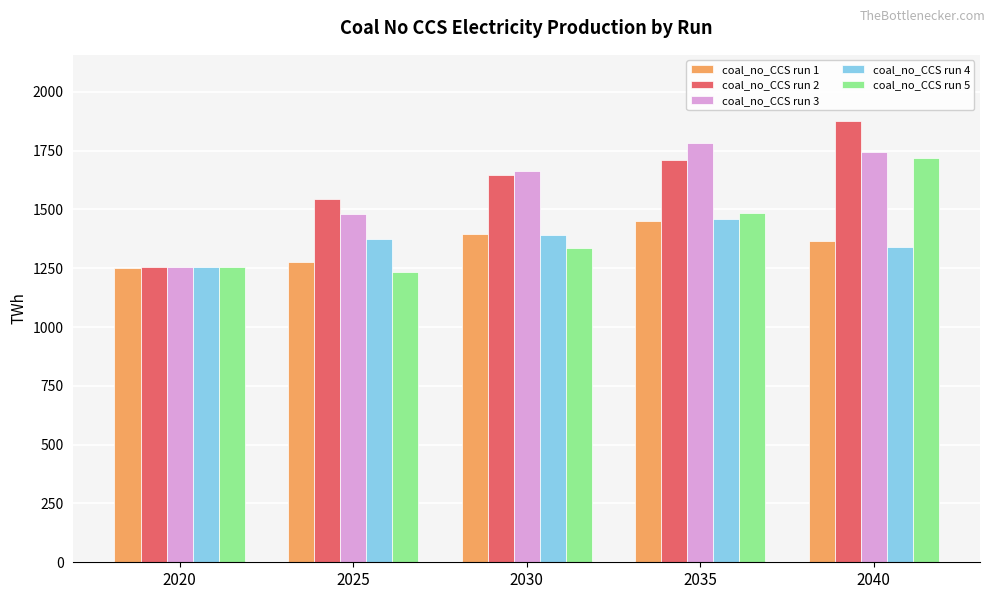

What is the smallest value displayed?

1234.4